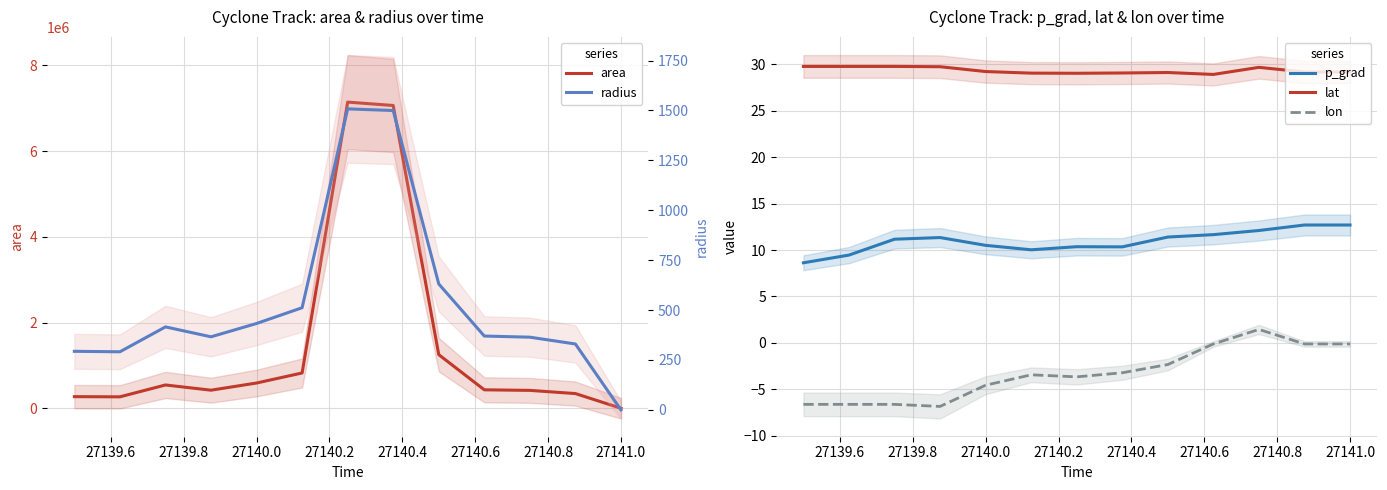

How many interior local peaks does the radius series have?

2